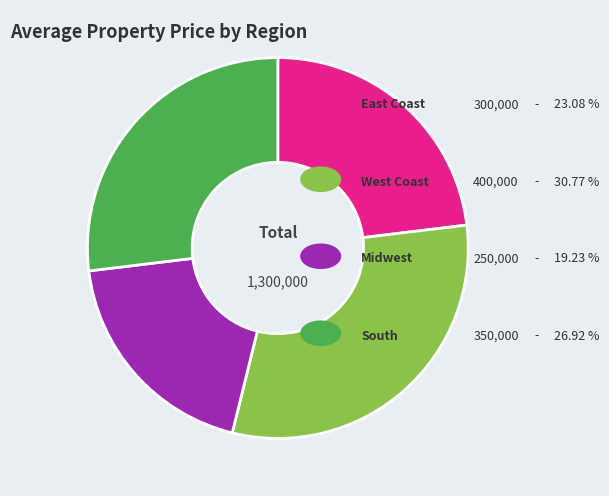

Is there a majority slice in this chart?

No